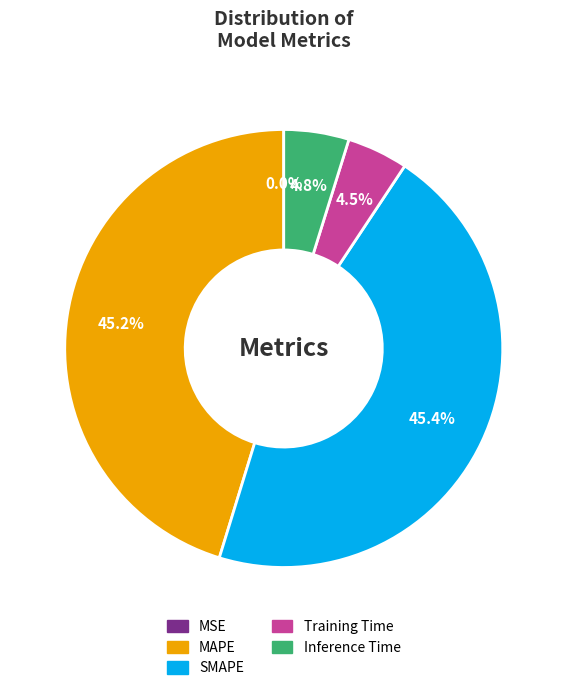

Is there any slice that represents more than half of the pie?

No